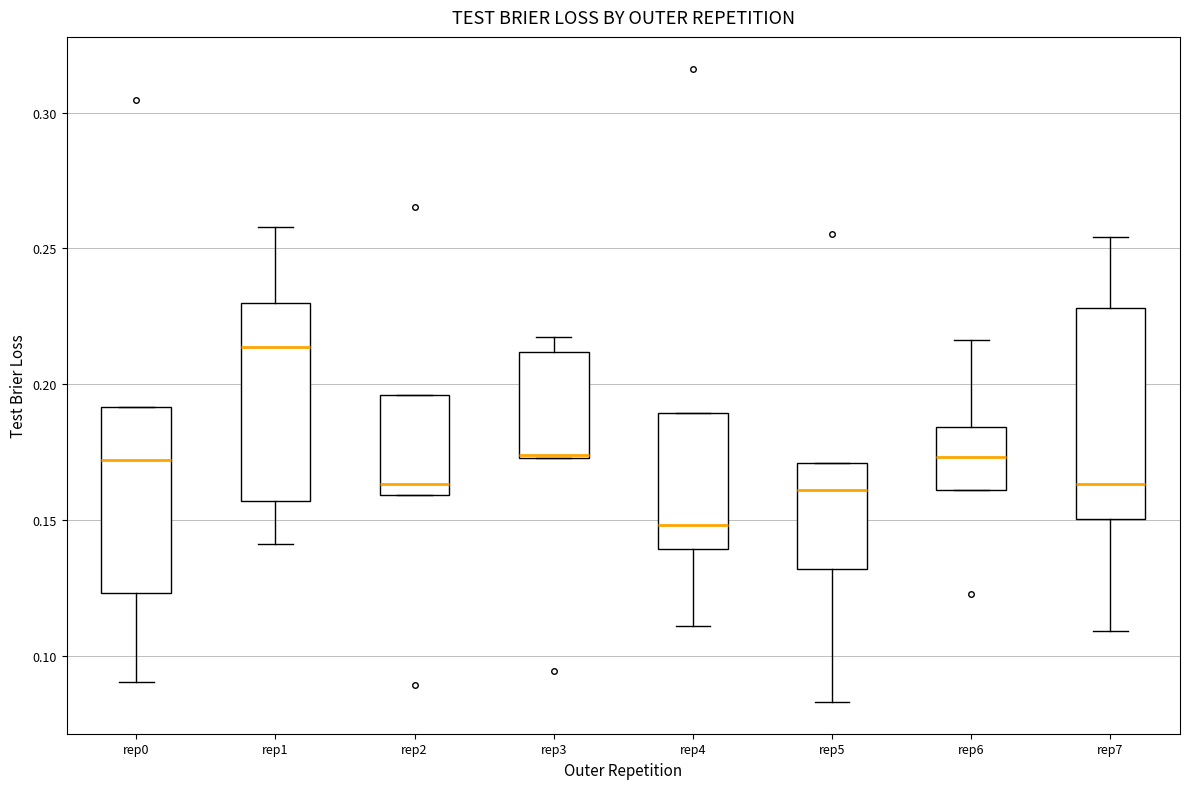

Reading left to right, read every box against the y-axis: the position of its median line, the range the box covers, and the ends of its whiskers. The values are not printed on the chart, so give them approximately, as read against the axis.

rep0: median 0.170, box 0.125 to 0.190, whiskers 0.090 to 0.190
rep1: median 0.215, box 0.155 to 0.230, whiskers 0.140 to 0.260
rep2: median 0.165, box 0.160 to 0.195, whiskers 0.160 to 0.195
rep3: median 0.175, box 0.175 to 0.210, whiskers 0.175 to 0.220
rep4: median 0.150, box 0.140 to 0.190, whiskers 0.110 to 0.190
rep5: median 0.160, box 0.130 to 0.170, whiskers 0.085 to 0.170
rep6: median 0.175, box 0.160 to 0.185, whiskers 0.160 to 0.215
rep7: median 0.165, box 0.150 to 0.230, whiskers 0.110 to 0.255